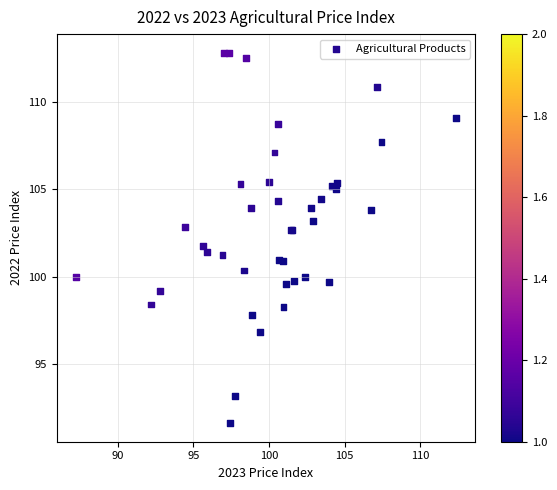

What Y value in the scatter plot is closest to 102?

101.8